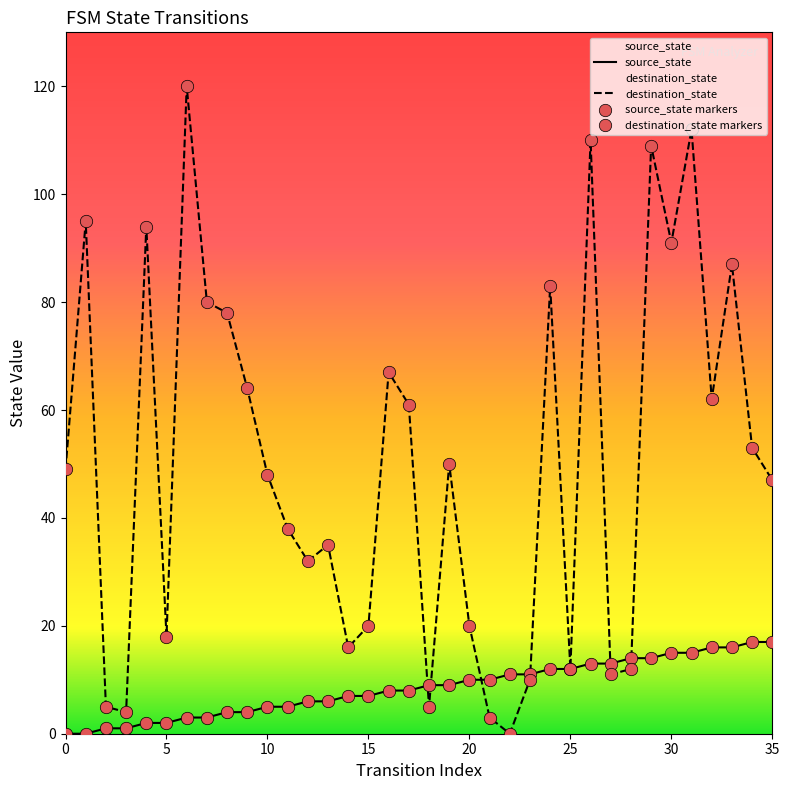

What is the total value across all series at 10?

53